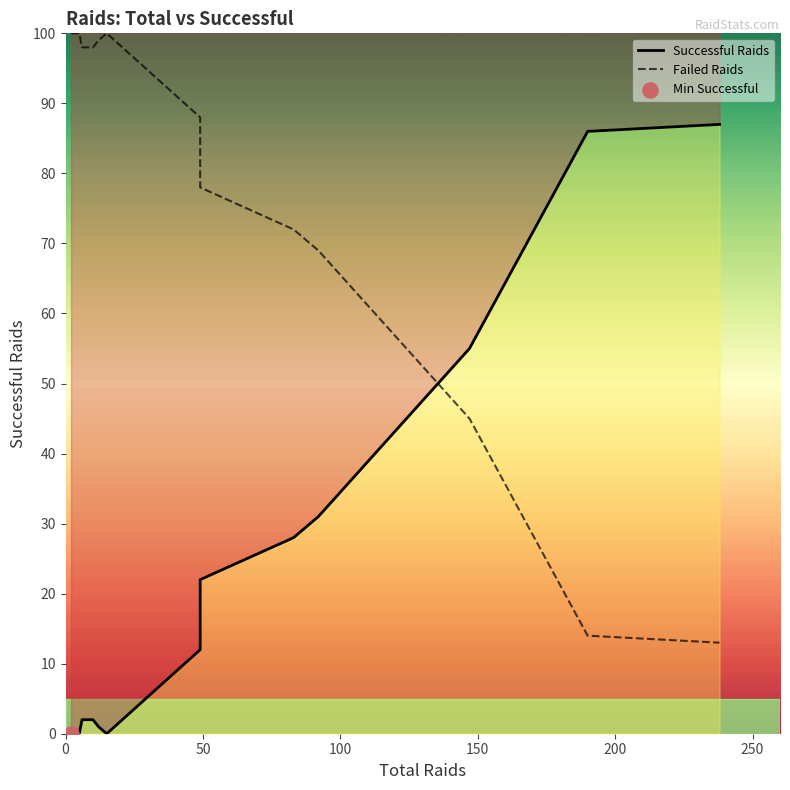

Which series contains the highest Y value?

Failed Raids